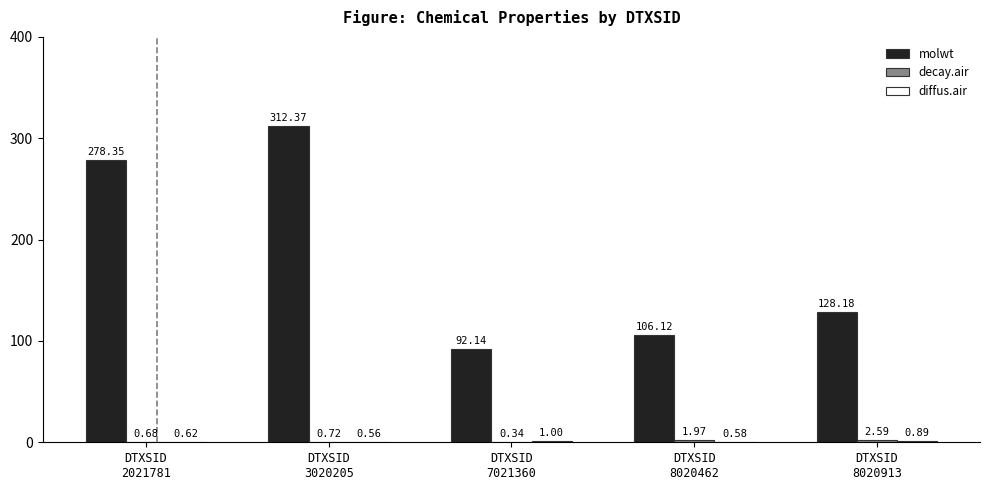

Count the number of data series in this chart.

3